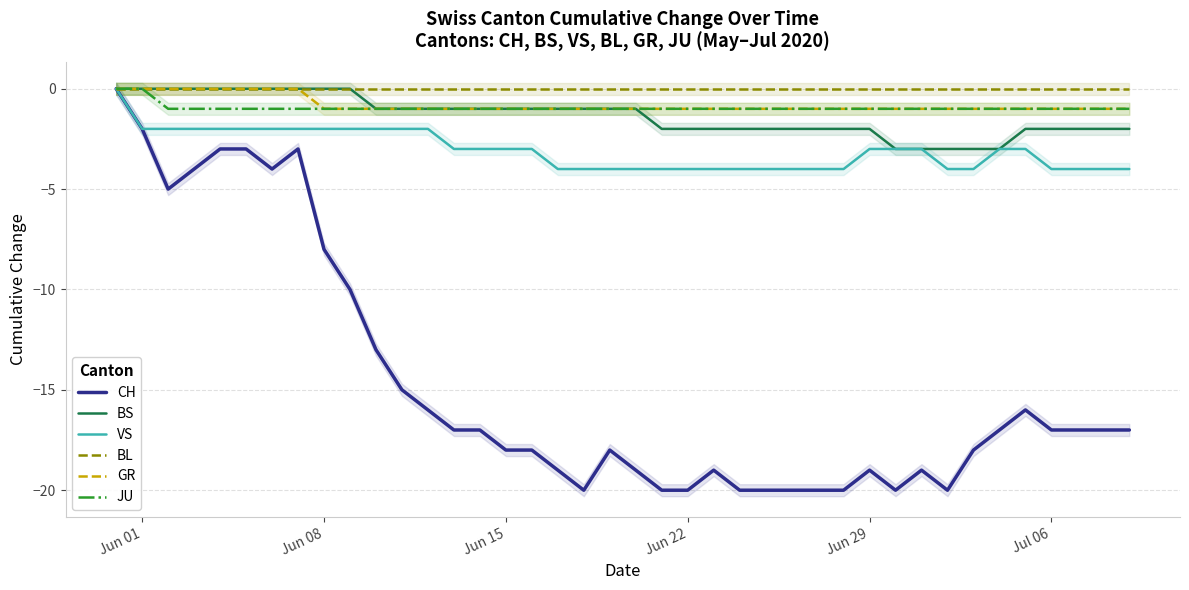

Where is BL nearest to the value 0?

Jun 01